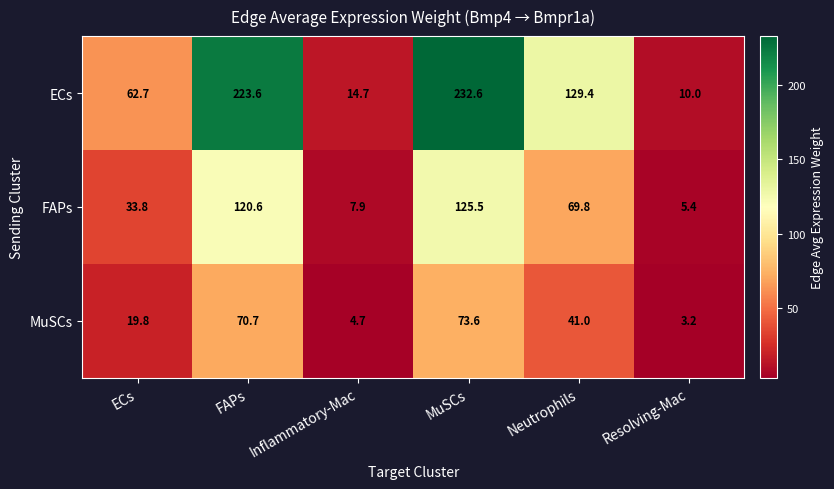

At which label does ECs first exceed 129?

FAPs